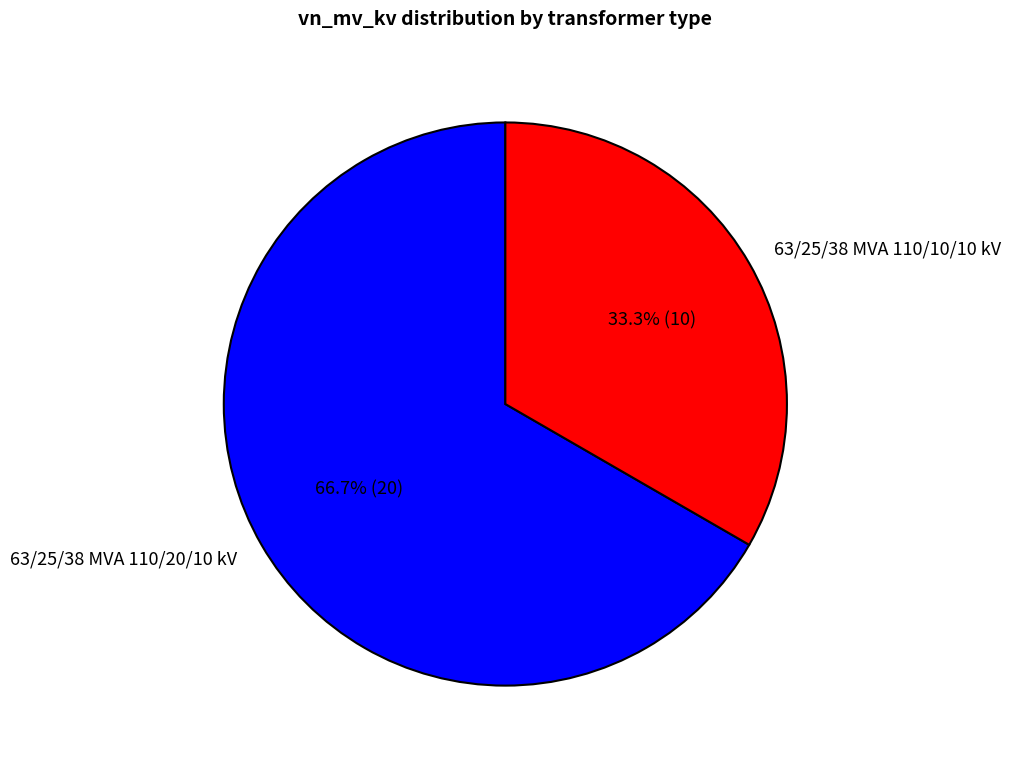

To the nearest percent, what is the difference between the largest and smallest slice percentages?

33%